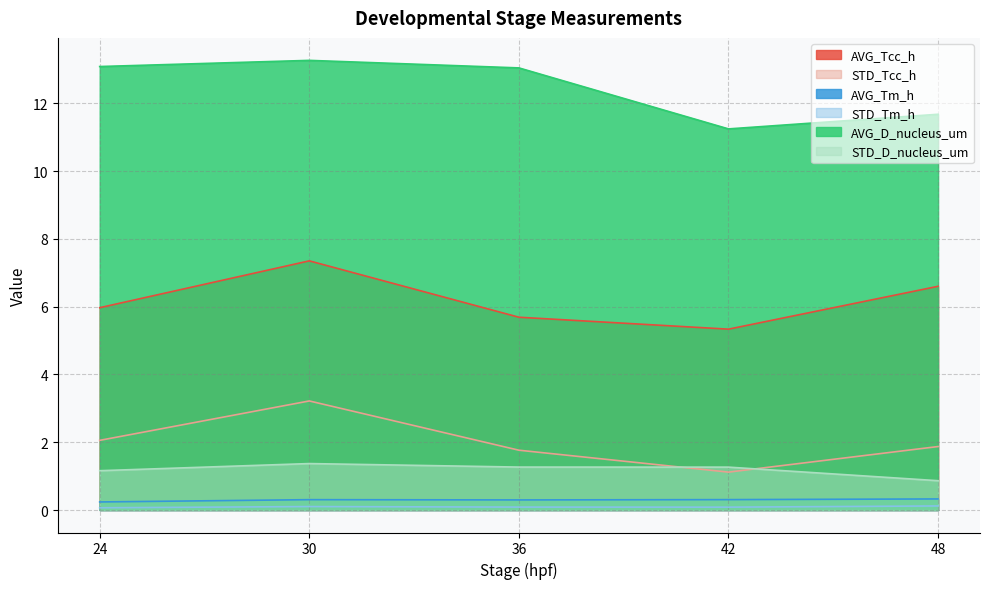

What is the spread (max minus min) of values at 30?

13.2